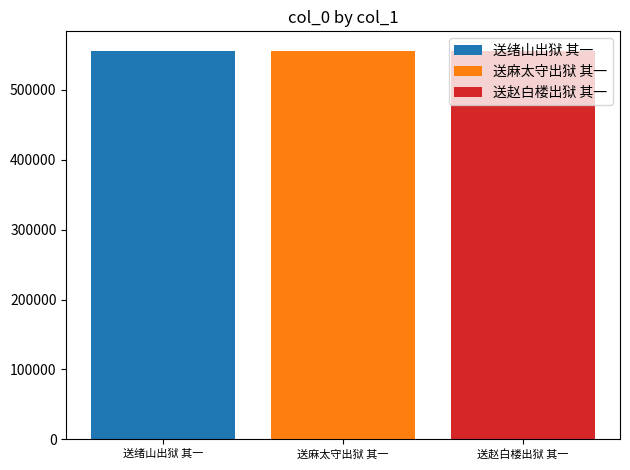

Does the chart contain any negative values?

No